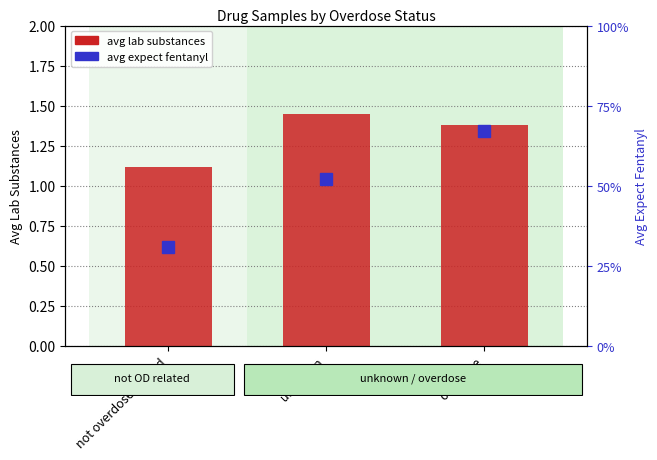

What is the maximum value for avg expect fentanyl?

0.7